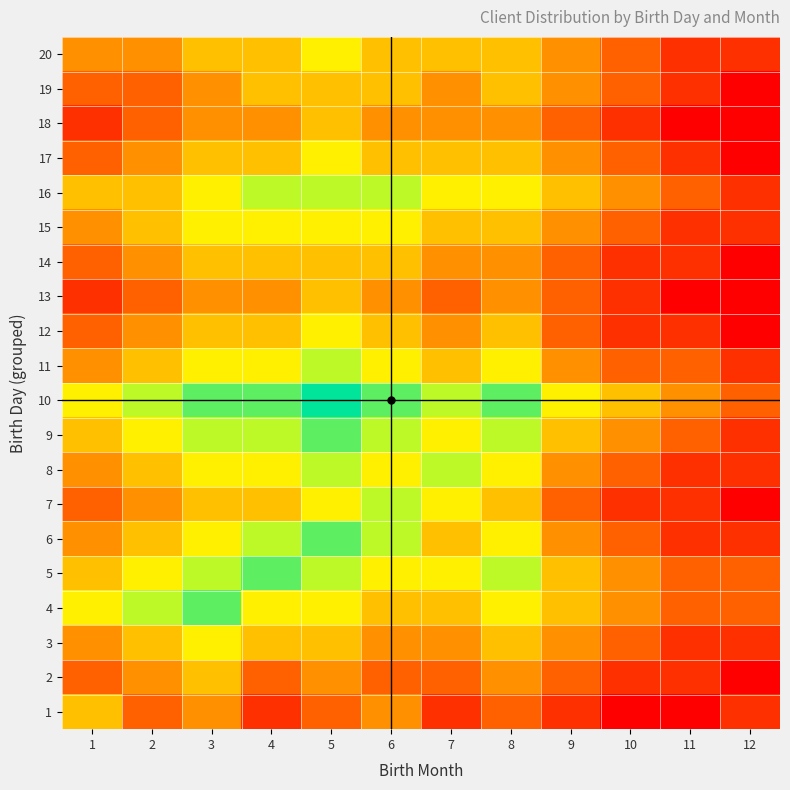

At how many categories does at least one series exceed 1?

12